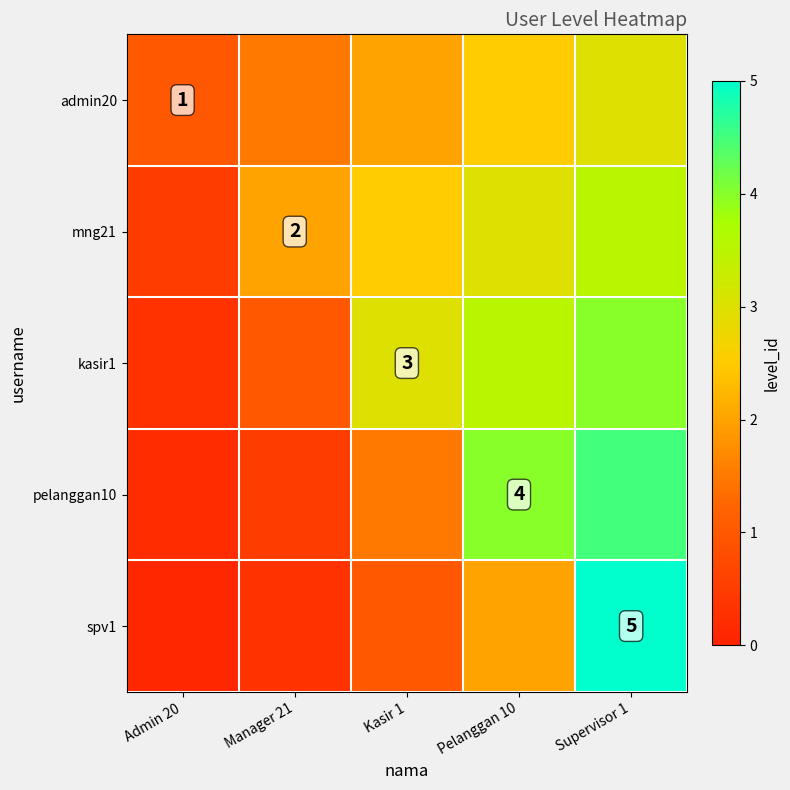

What is the lowest value of the kasir1 series?

0.3